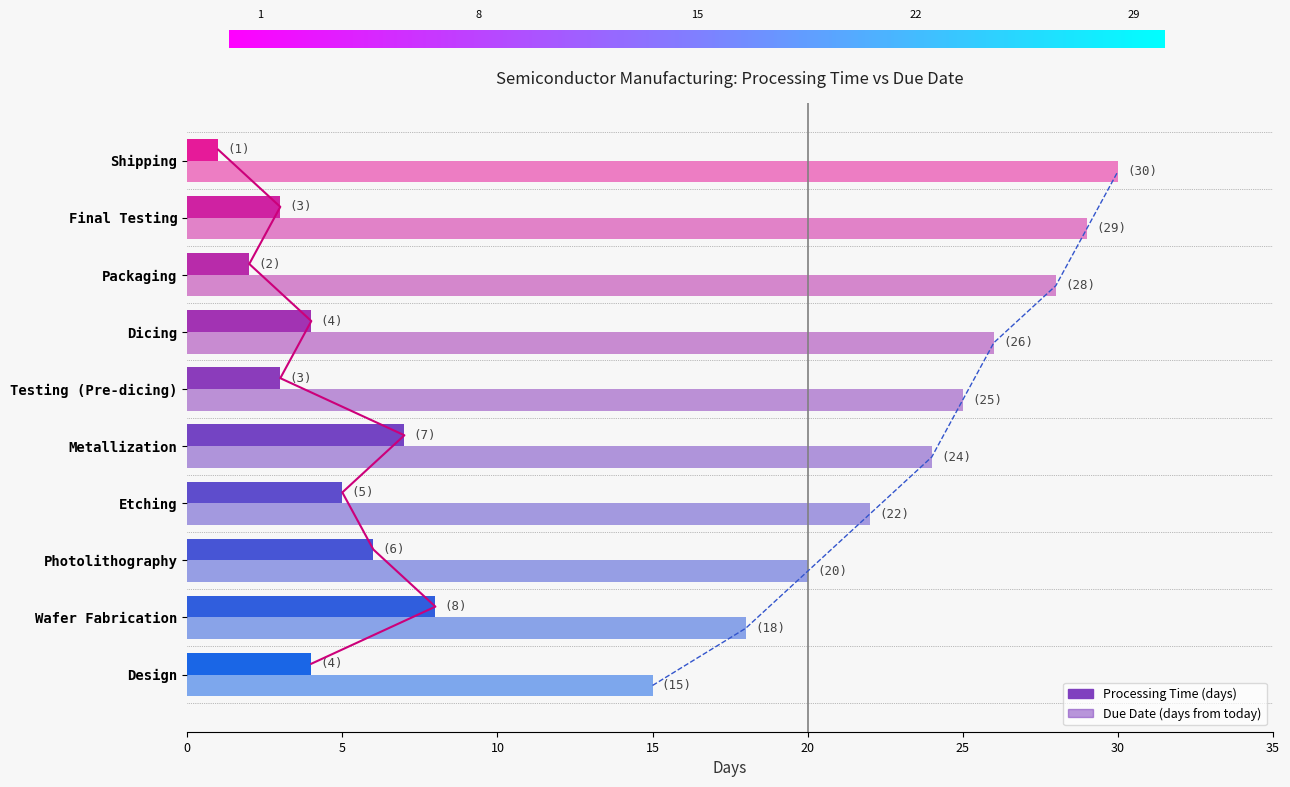

At which category is the sum across all series the highest?

Final Testing